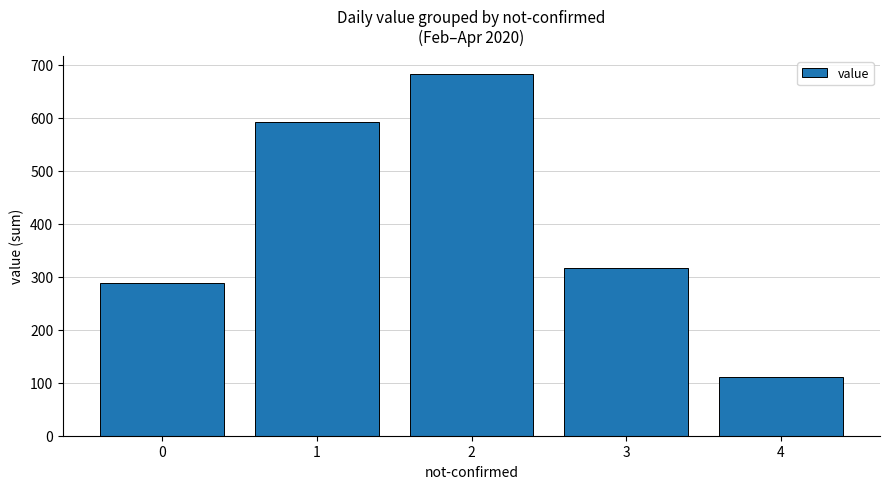

Rank the categories by value from highest to lowest.

2, 1, 3, 0, 4